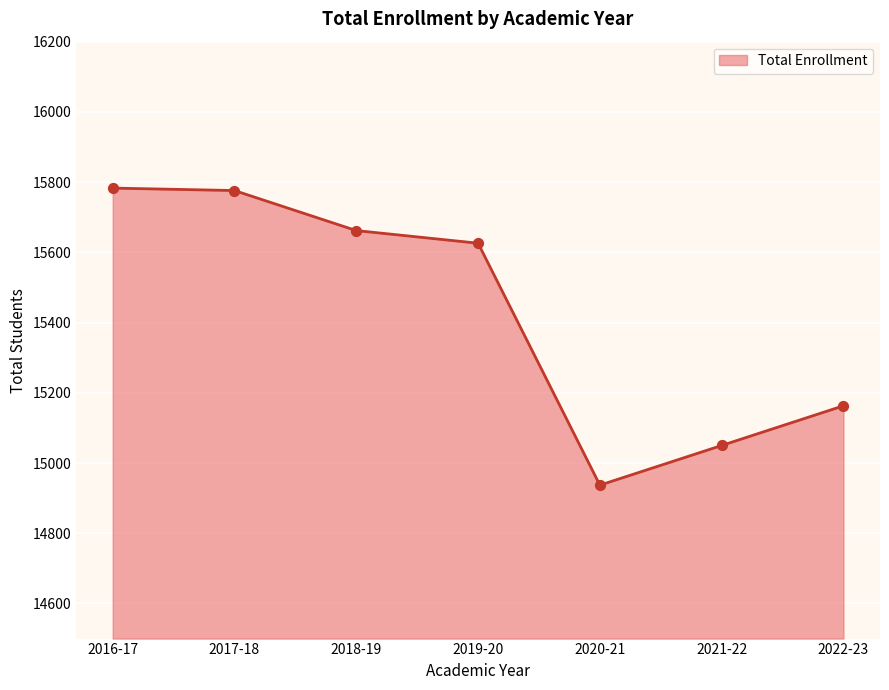

What is the change in value from 2018-19 to 2020-21?

-725